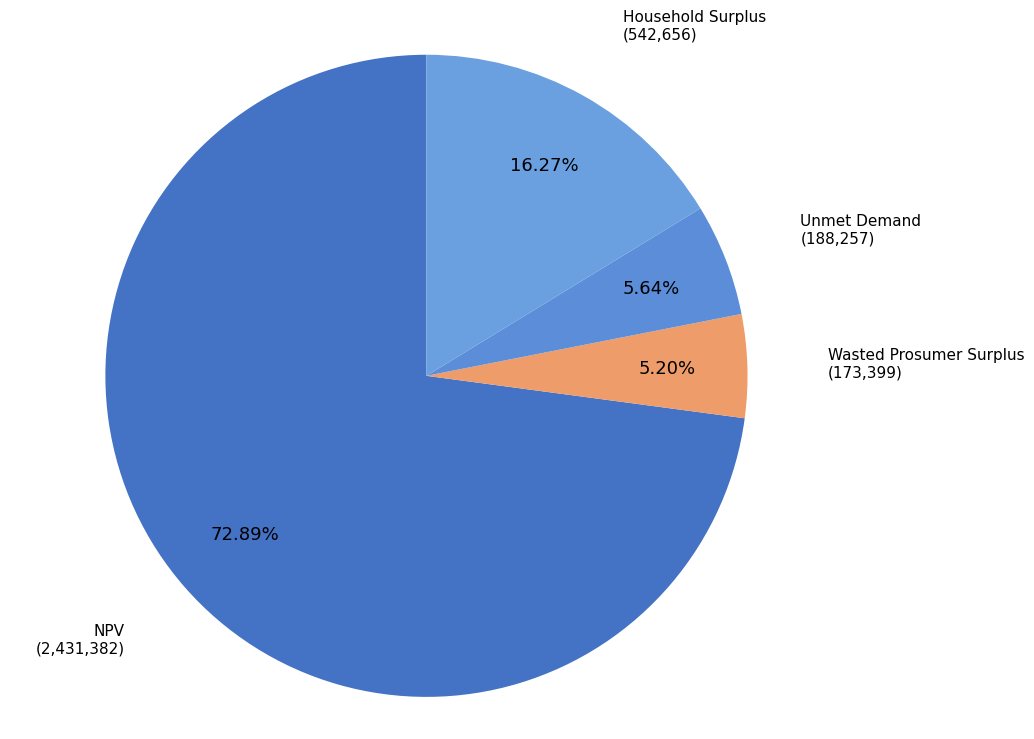

Count the number of slices in the pie.

4